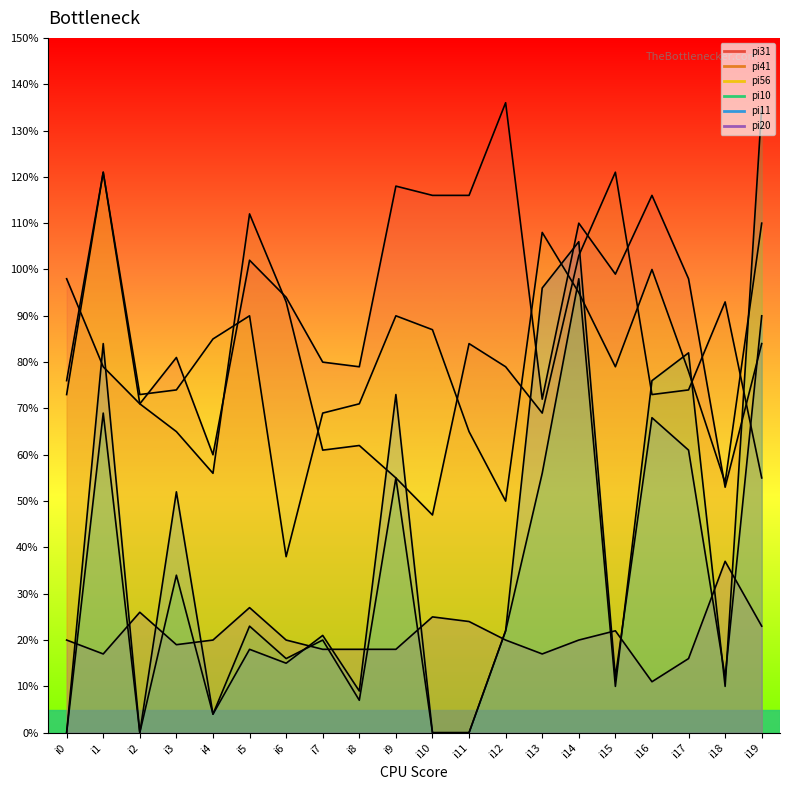

Which series has the widest spread of values?

pi10